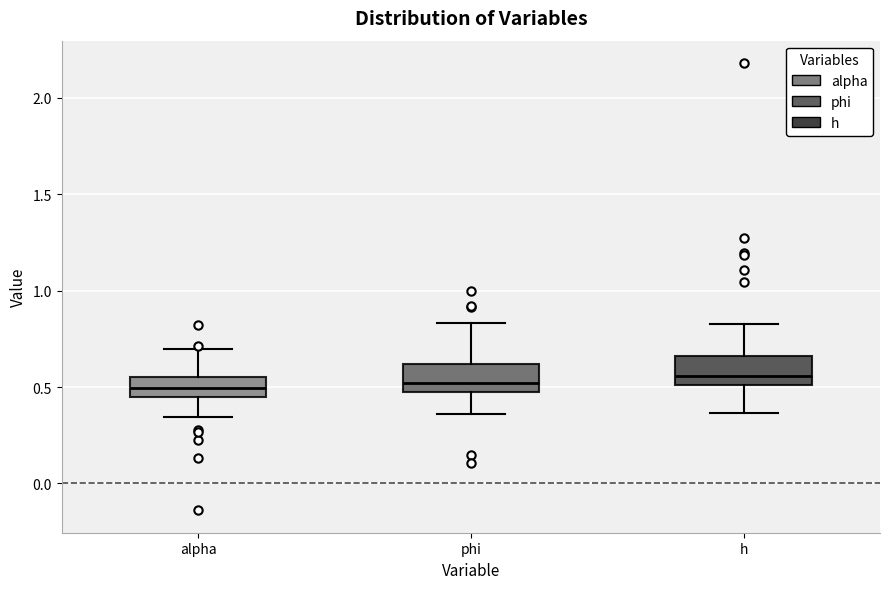

Where is the lower edge of the box for alpha on the y-axis? The values are not printed on the chart, so give them approximately, as read against the axis.

0.45